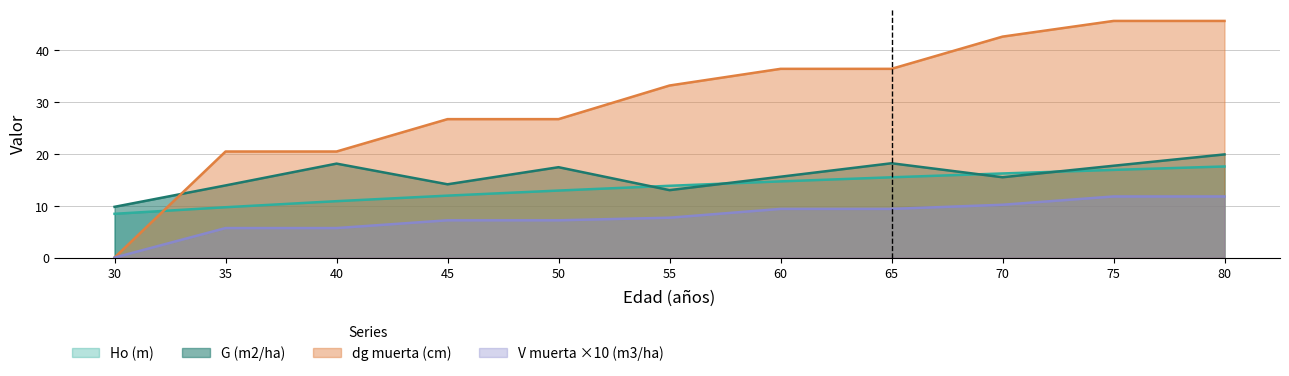

What is the value of the G (m2/ha) point at the 11th from the left?

19.9